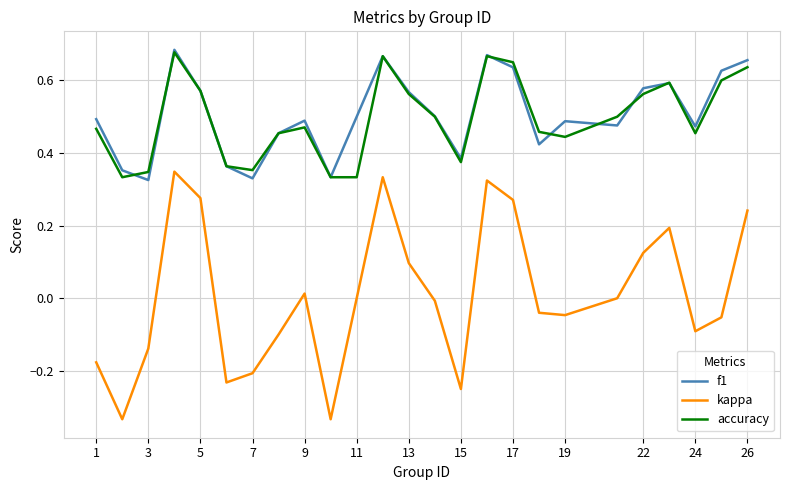

Which series has the widest spread of values?

kappa